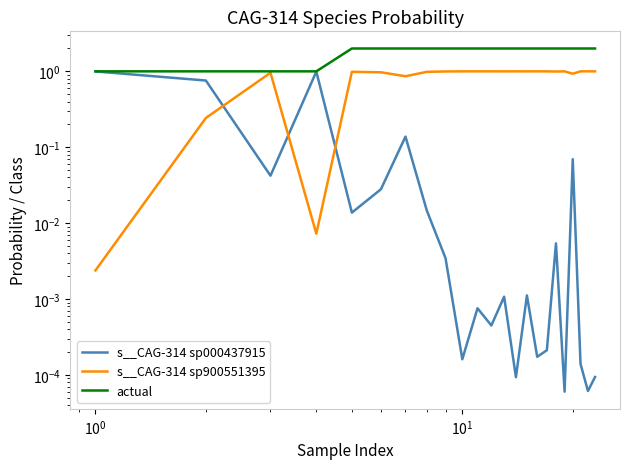

True or false: actual and s__CAG-314 sp000437915 cross at least once.

False